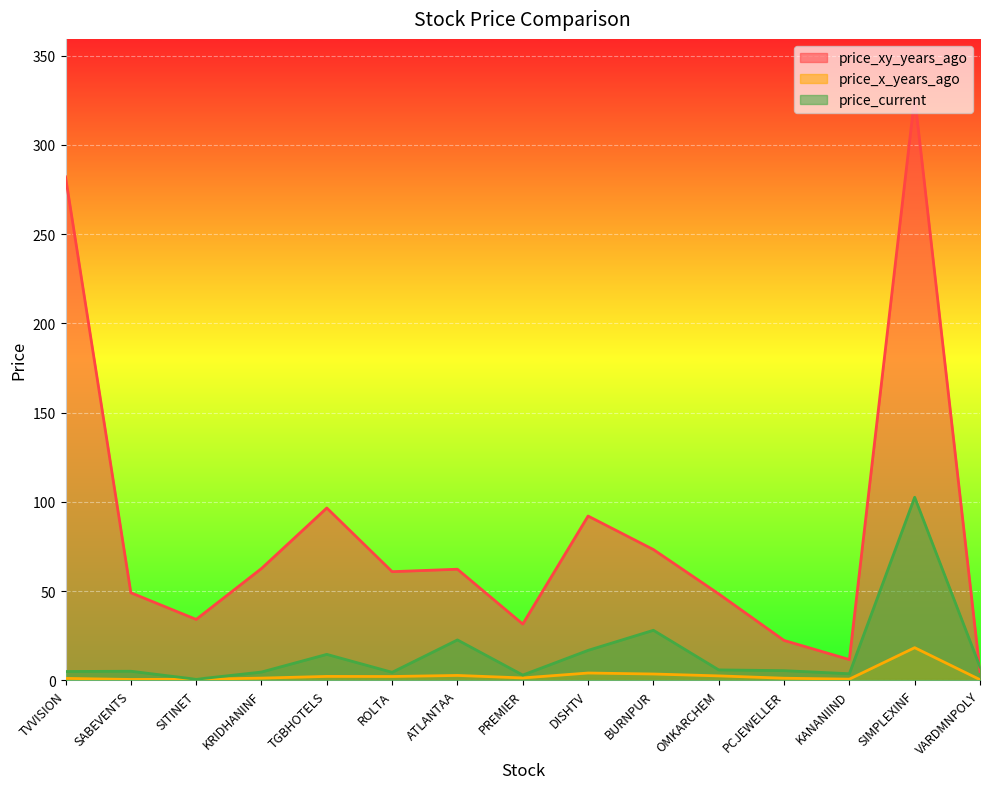

How many lines are shown in the chart?

3